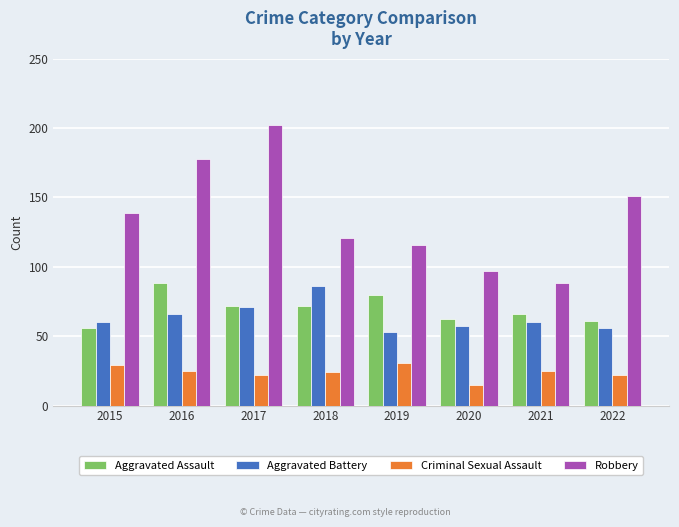

Between 2015 and 2020, which series saw the biggest shift?

Robbery